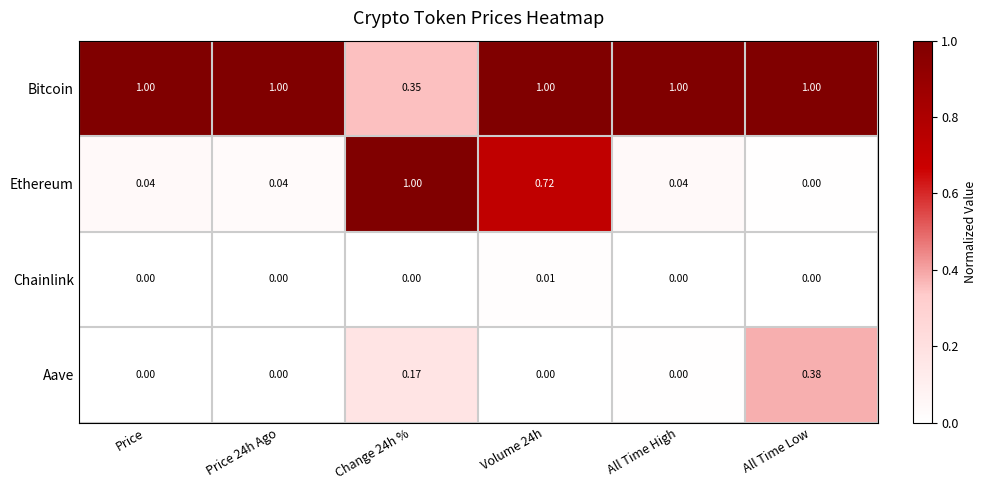

Between Change 24h % and Volume 24h, which series saw the biggest shift?

Bitcoin